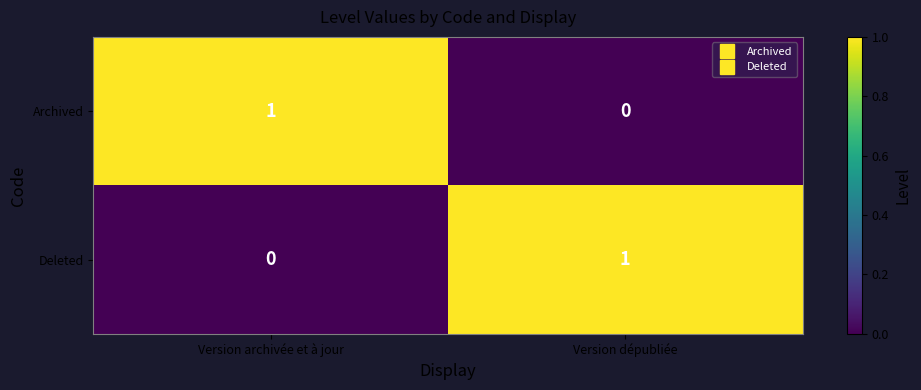

Is the value of Deleted at Version archivée et à jour greater than the value of Archived at Version archivée et à jour?

No